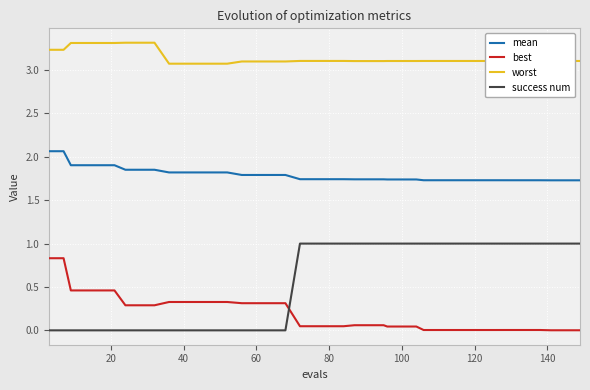

Which series has the largest total across all categories?

worst